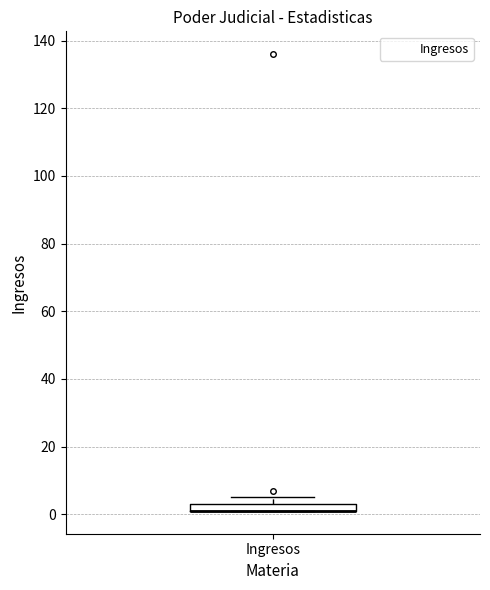

Where is the lower edge of the box for Ingresos on the y-axis? The values are not printed on the chart, so give them approximately, as read against the axis.

2